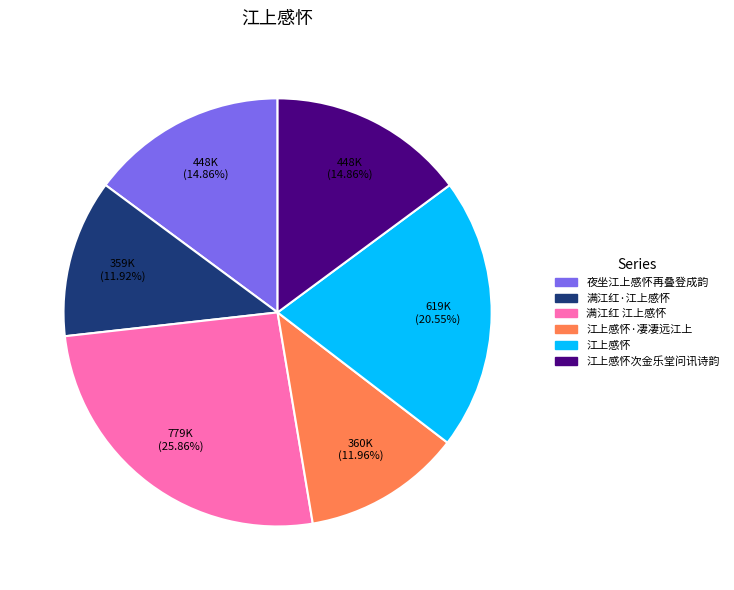

How many slices are in this pie chart?

6